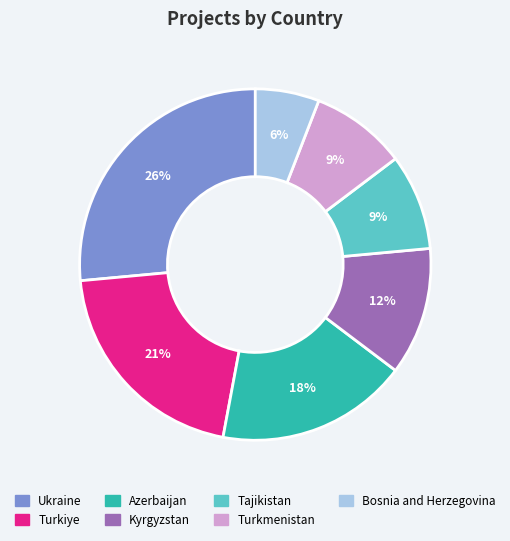

Approximately how many times larger is the value at Bosnia and Herzegovina compared to Turkmenistan?

0.7